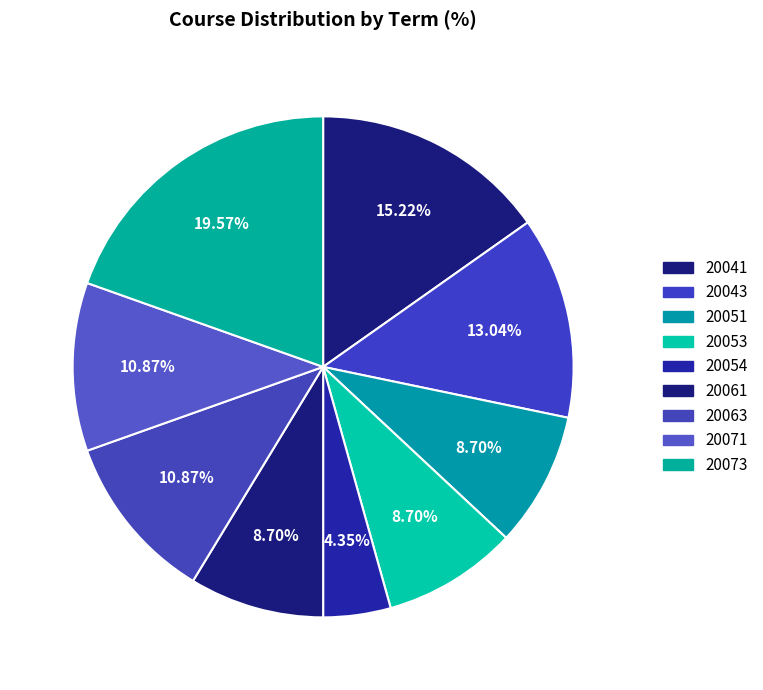

How many slices are in this pie chart?

9